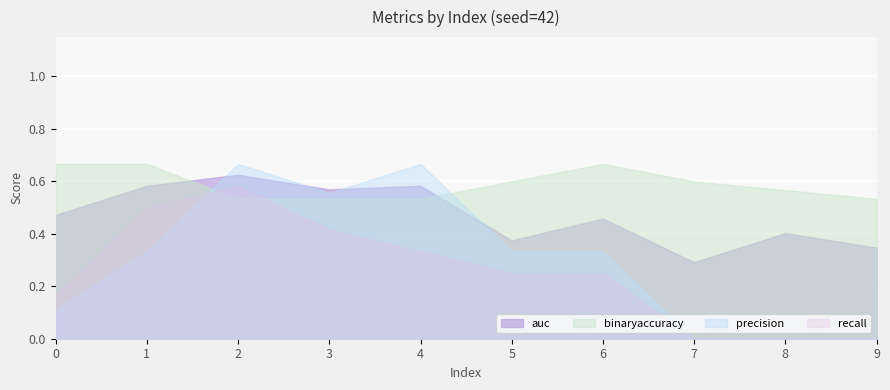

True or false: auc and binaryaccuracy intersect in this chart.

True